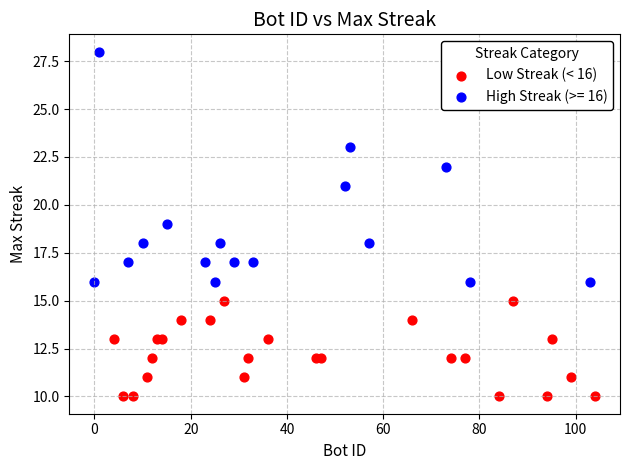

Which series reaches the minimum Y coordinate?

Low Streak (< 16)